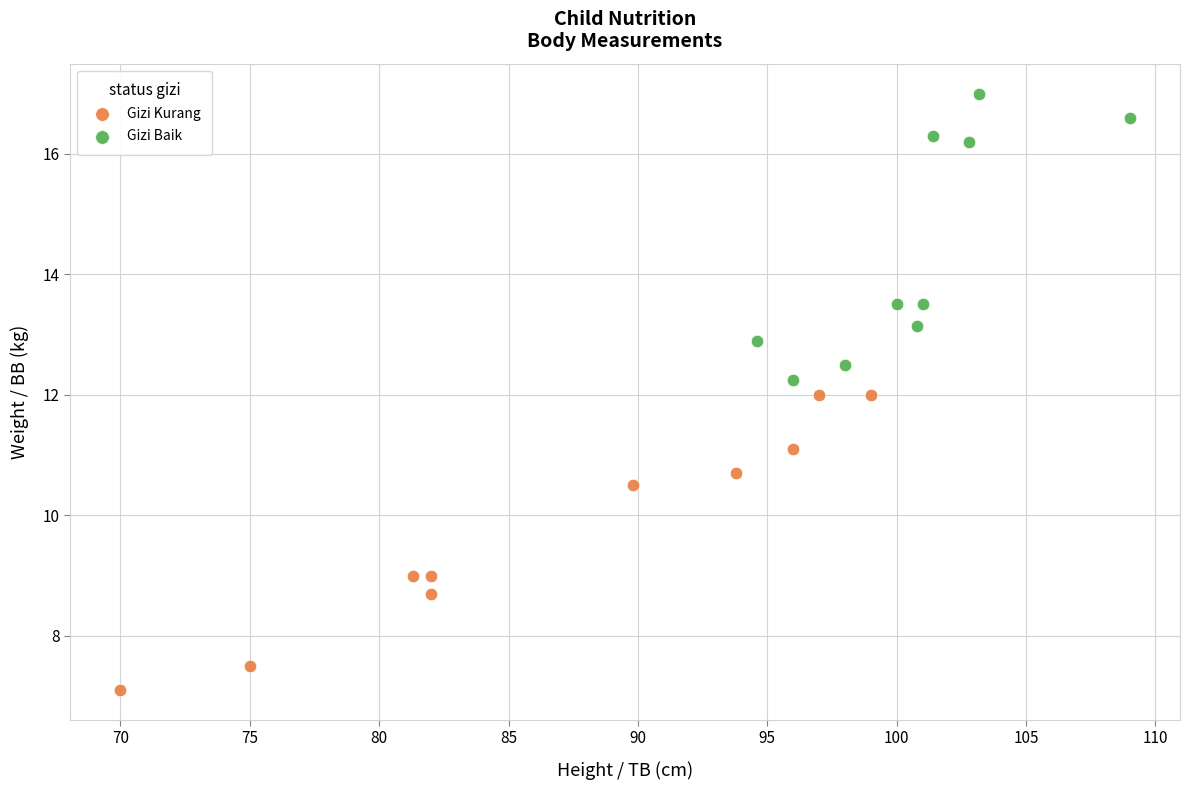

Which series reaches the maximum Y coordinate?

Gizi Baik